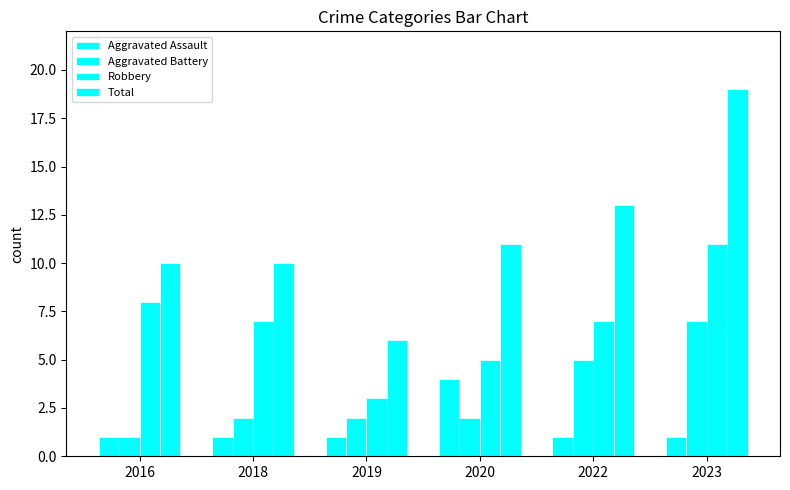

At which category is the sum across all series the highest?

2023